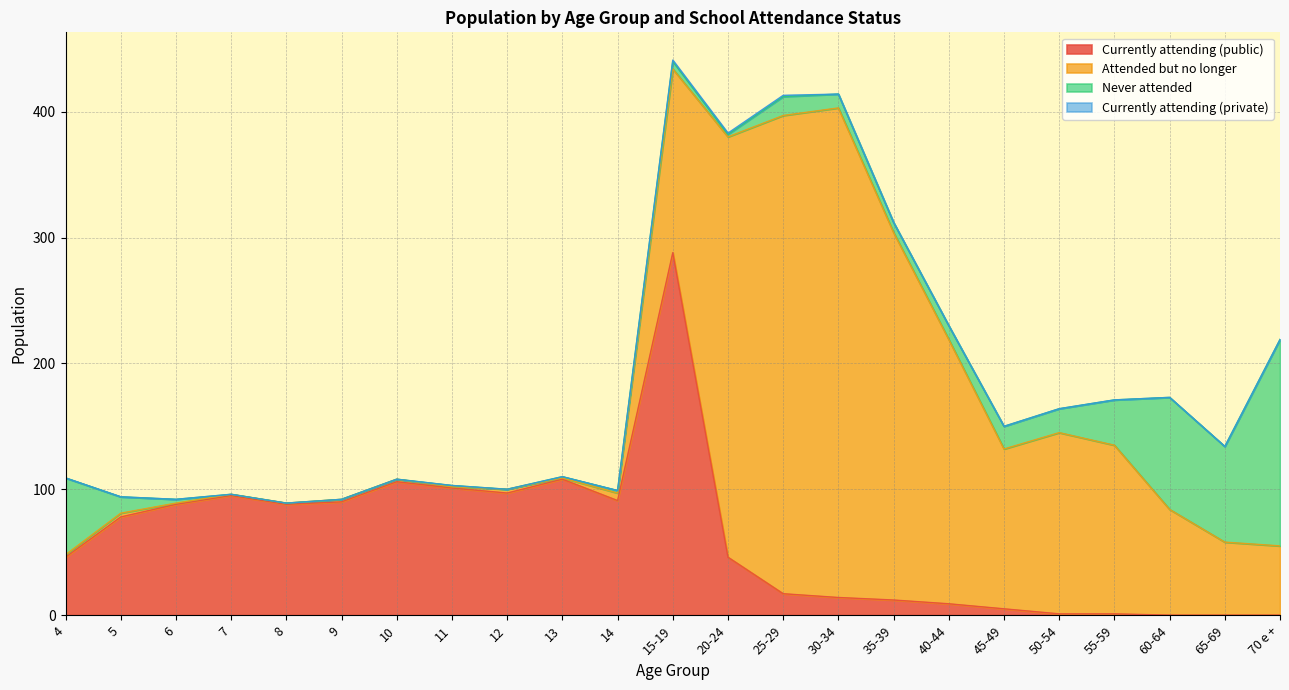

Which series has the largest total across all categories?

Attended but no longer